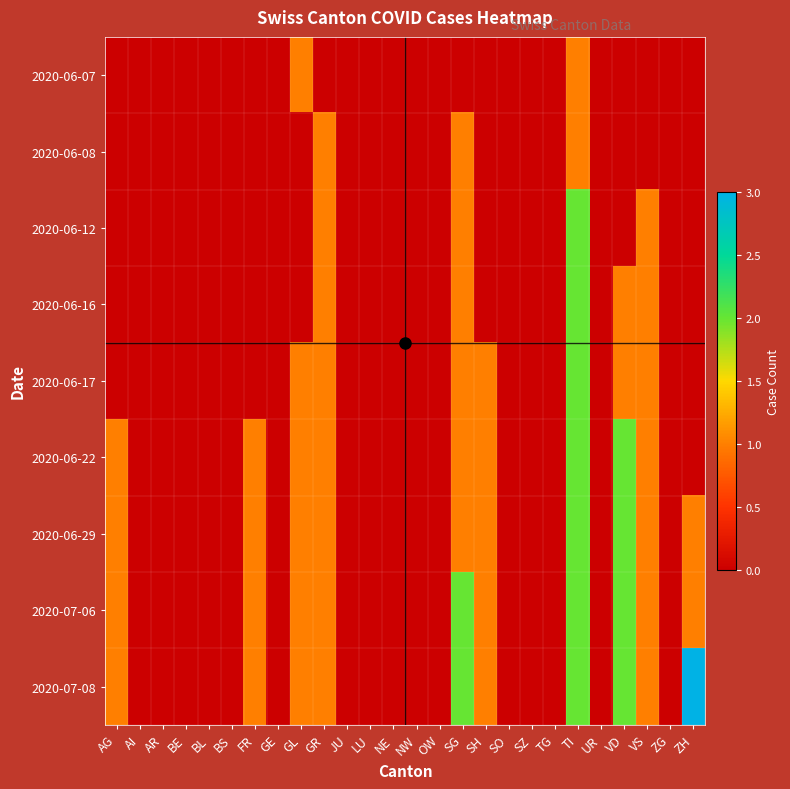

How many data points does each series have?

26